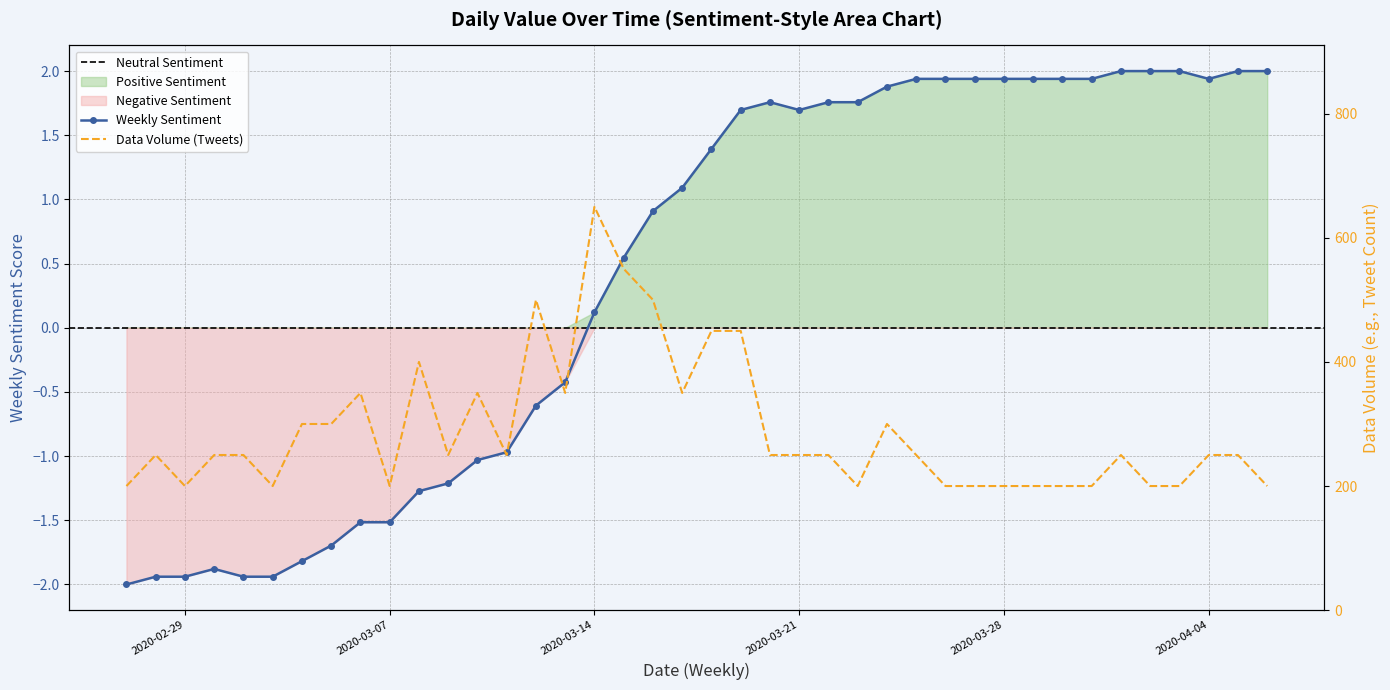

At which category does the data reach its first local peak?

2020-03-01